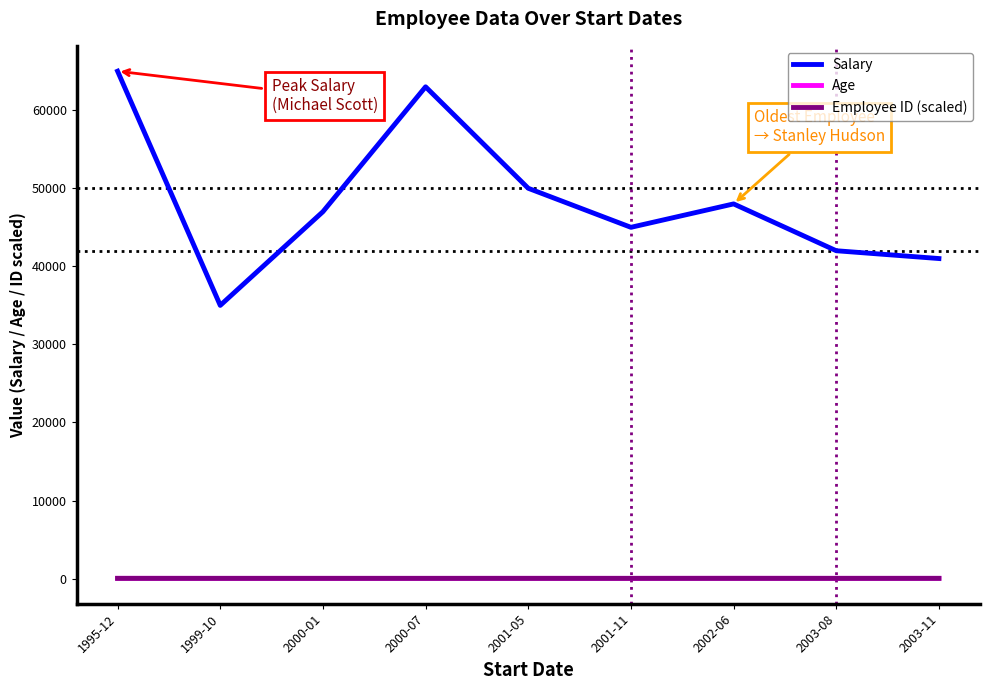

At which category does Salary reach its first local peak?

2000-07